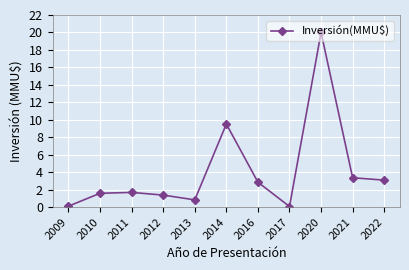

What value does the data have at 2012?

1.4